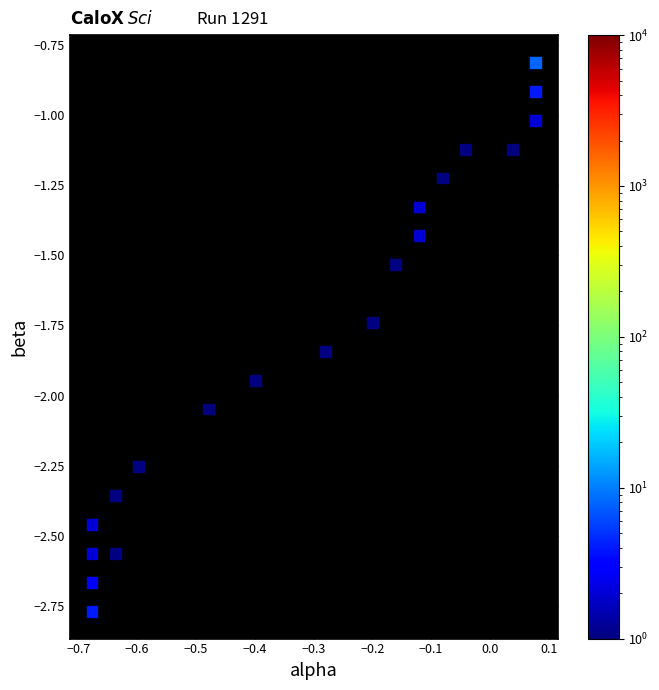

What is the range of X values (max minus min)?

0.8